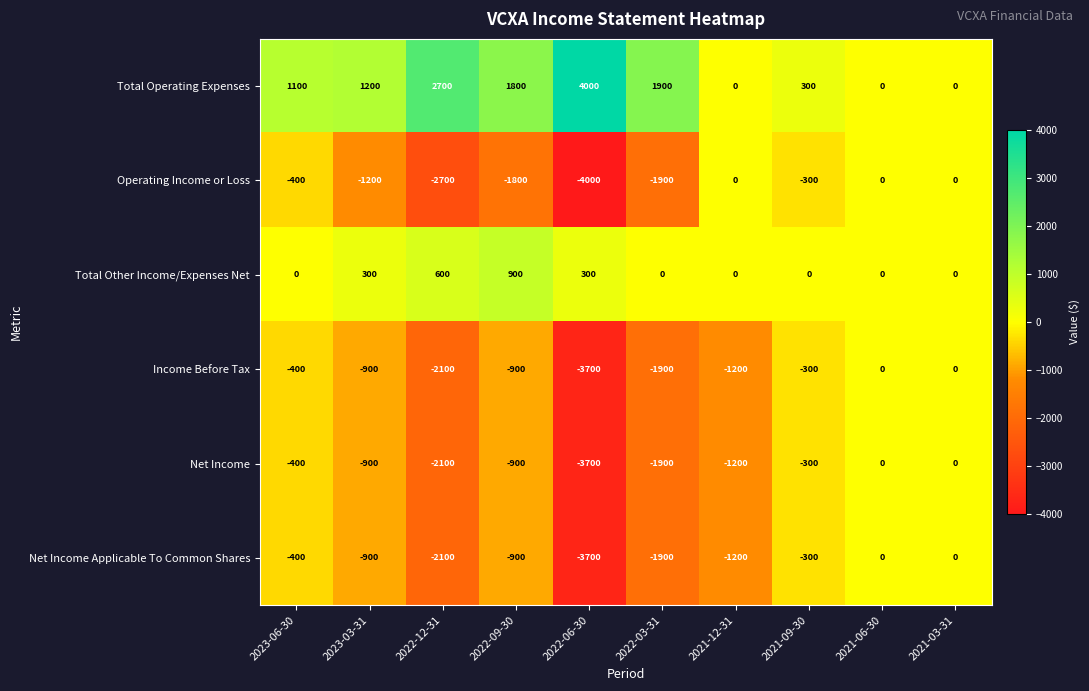

What is the minimum value shown in the chart?

-4000